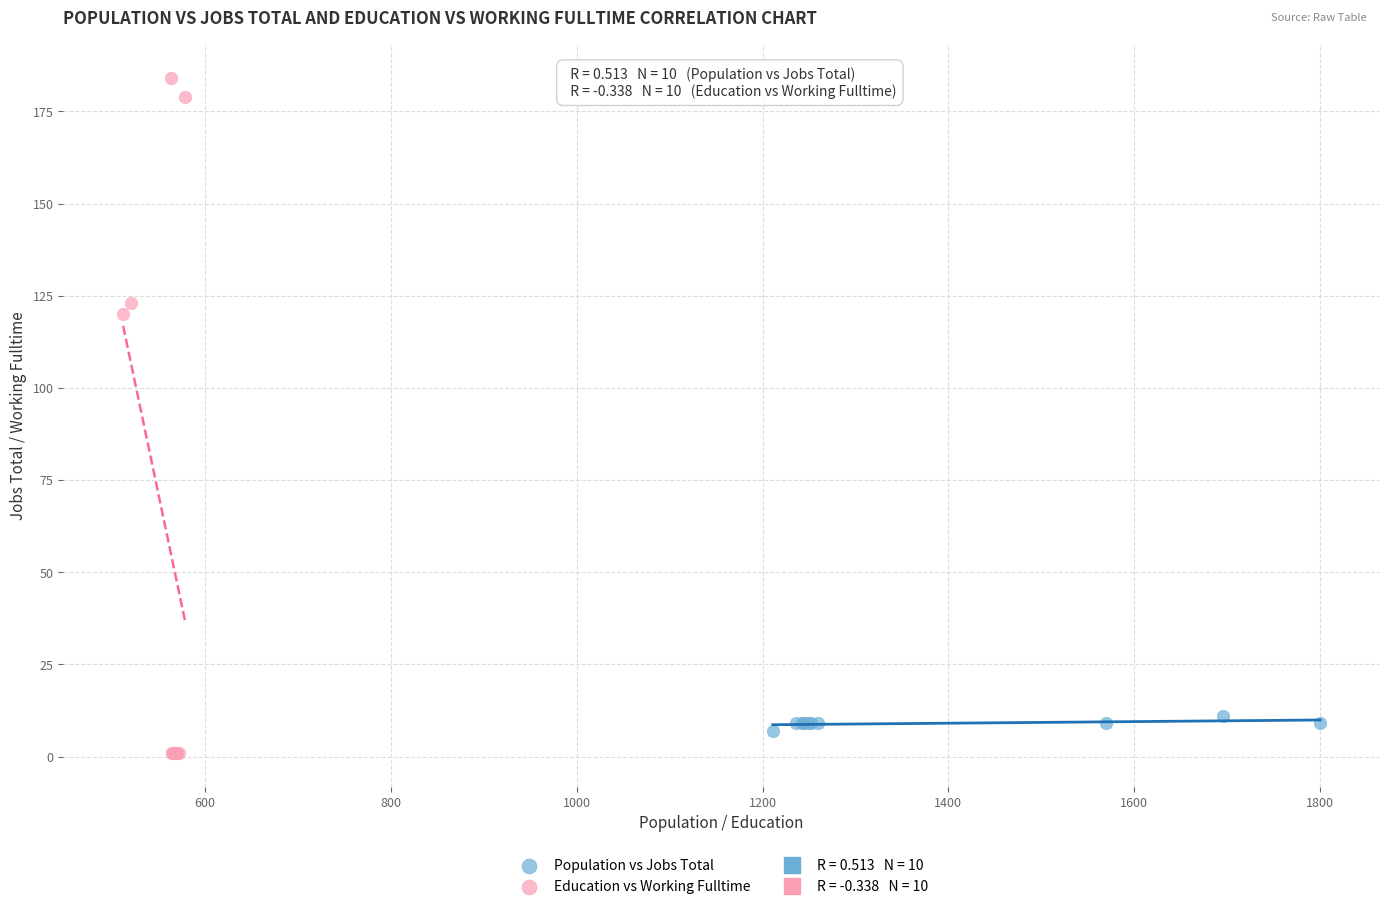

Which series has the largest Y range (max minus min)?

Education vs Working Fulltime